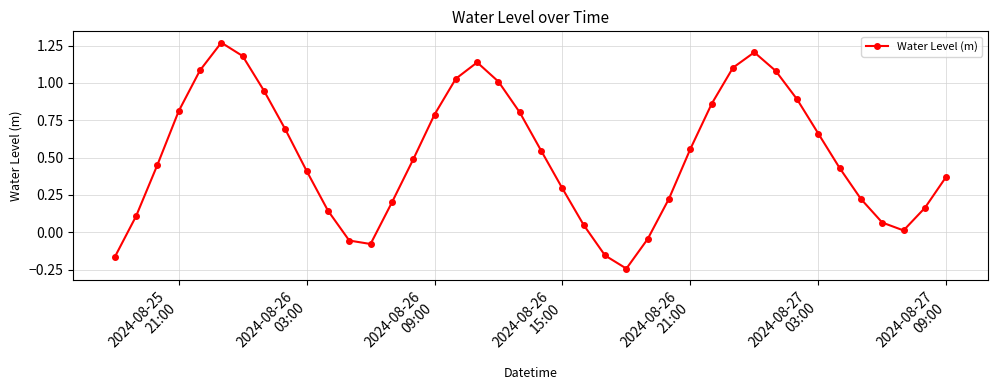

What is the sum of all values?

20.6